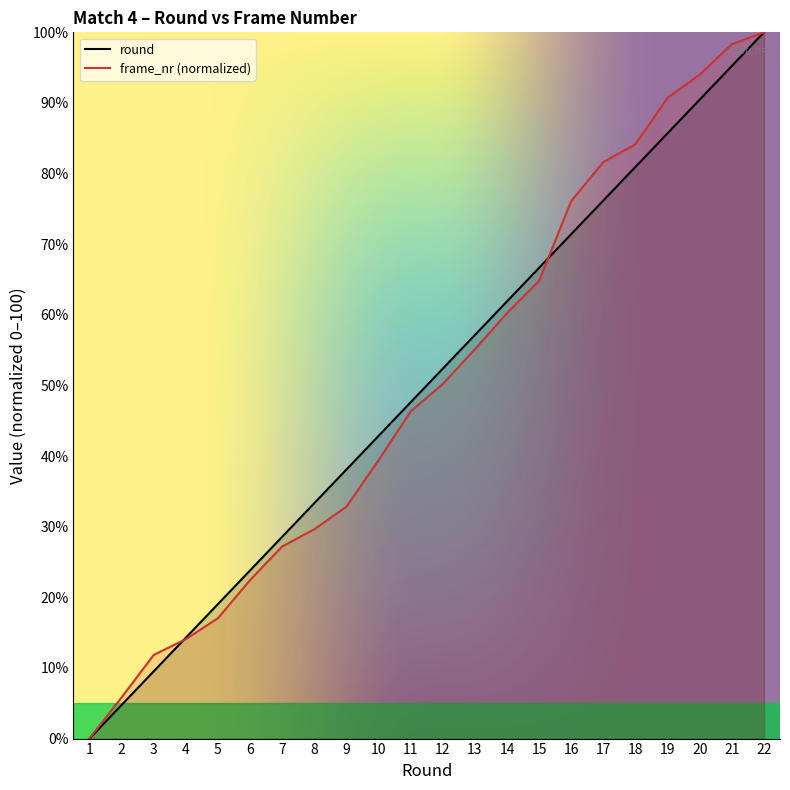

Is it true that frame_nr equals 20.3 at 3?

False